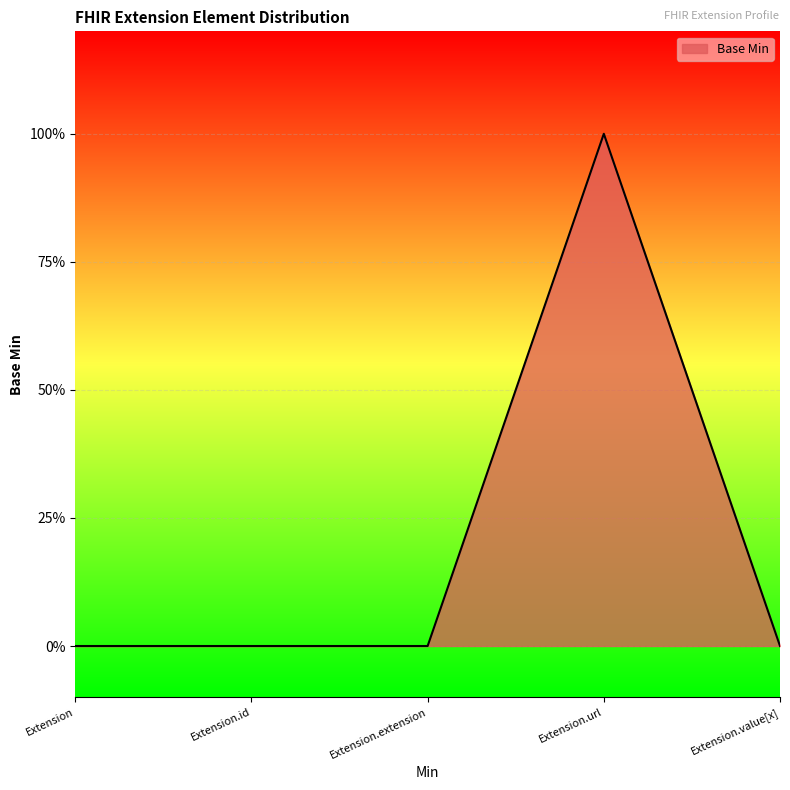

At which category does the data reach its first local peak?

Extension.url